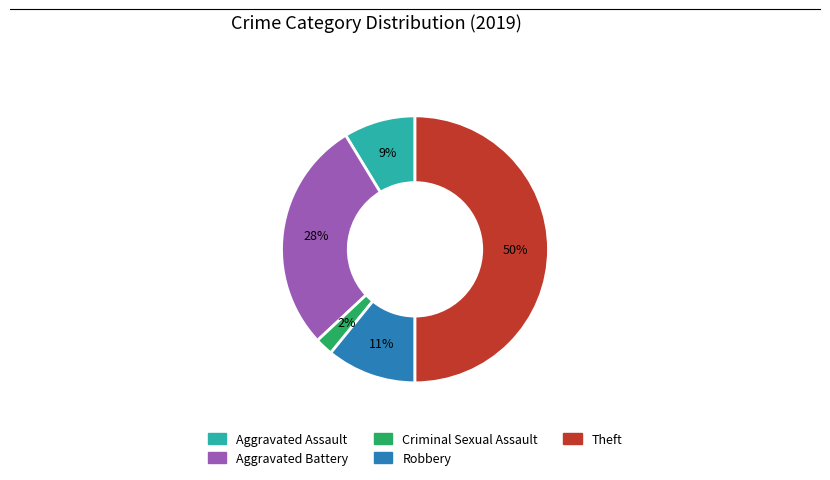

What is the largest slice in the pie chart?

Theft